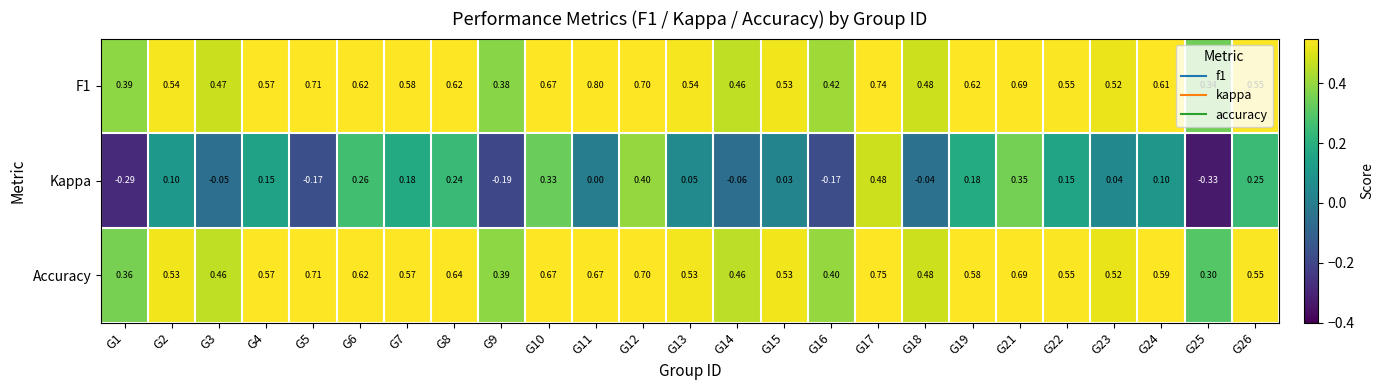

Which series has the widest spread of values?

Kappa